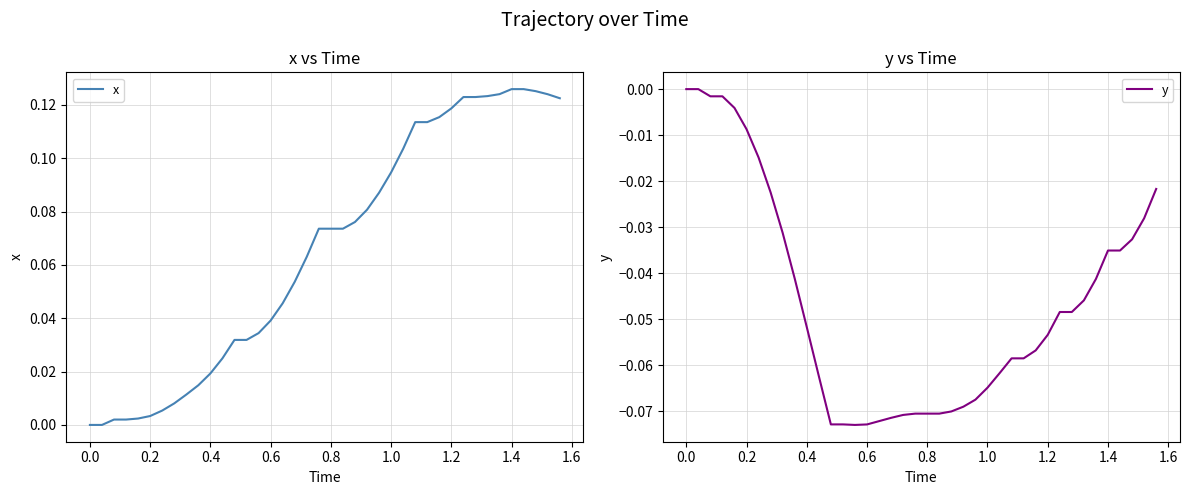

The value of x at 0.0 is 0.0. True or false?

True